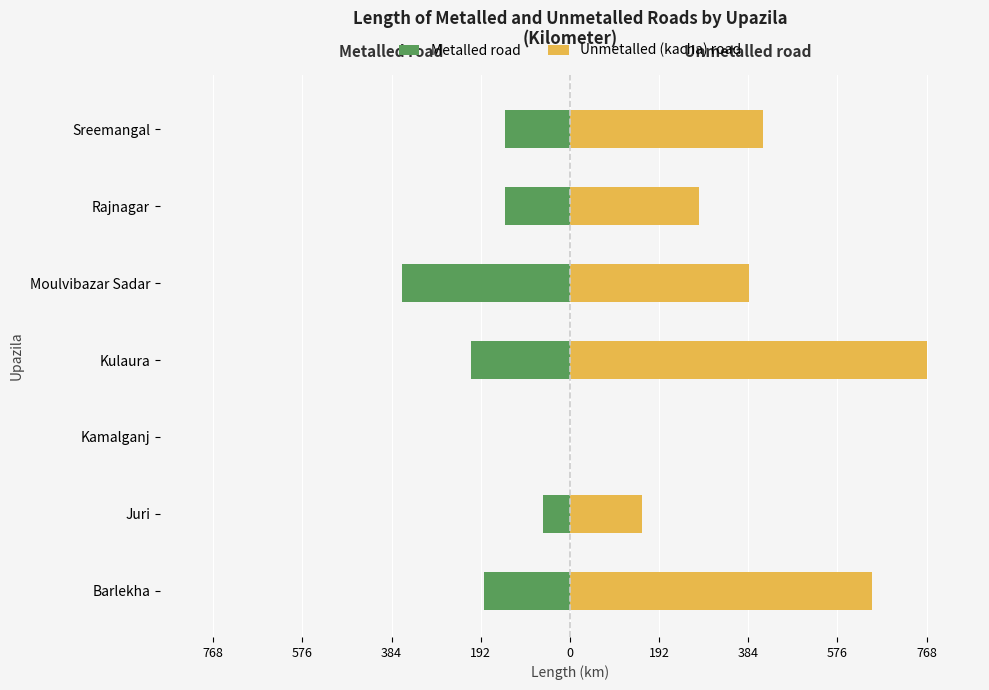

Rank the series by their maximum value, from highest to lowest.

Unmetalled (kacha) road, Metalled road